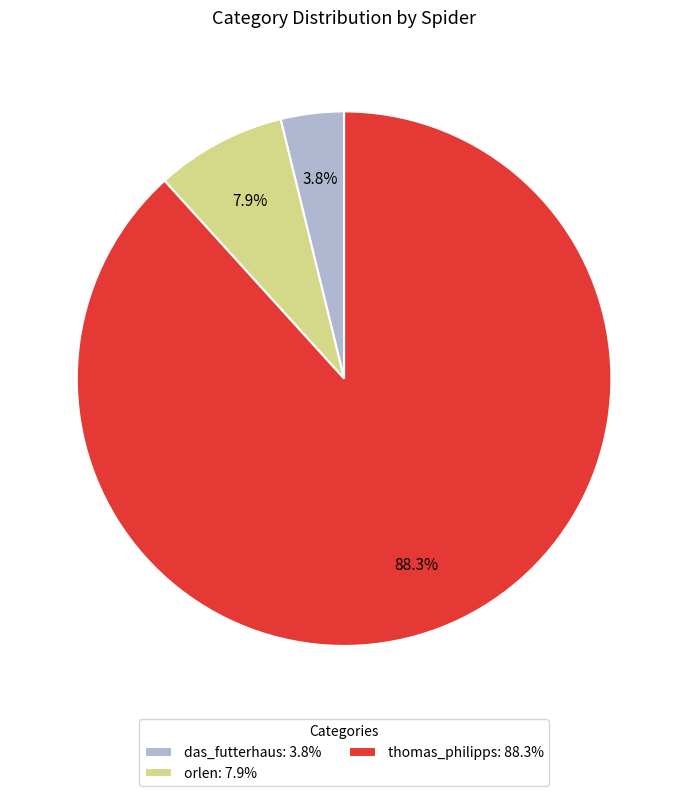

Is there a majority slice in this chart?

Yes